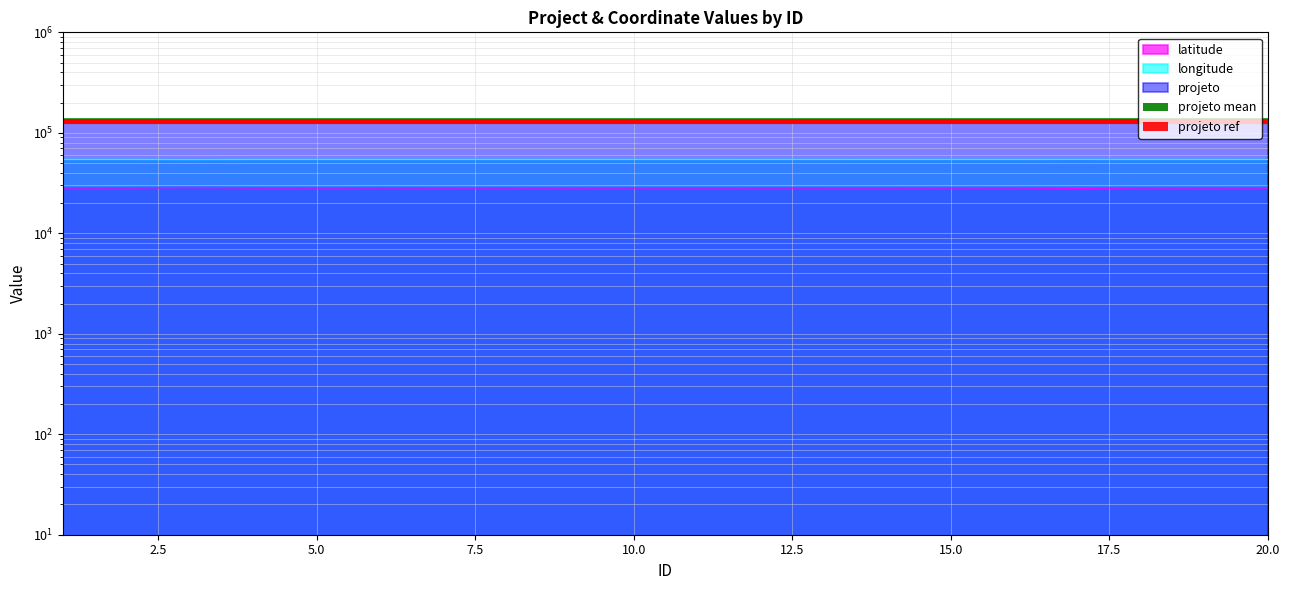

What is the spread (max minus min) of values at 4?

101698.7